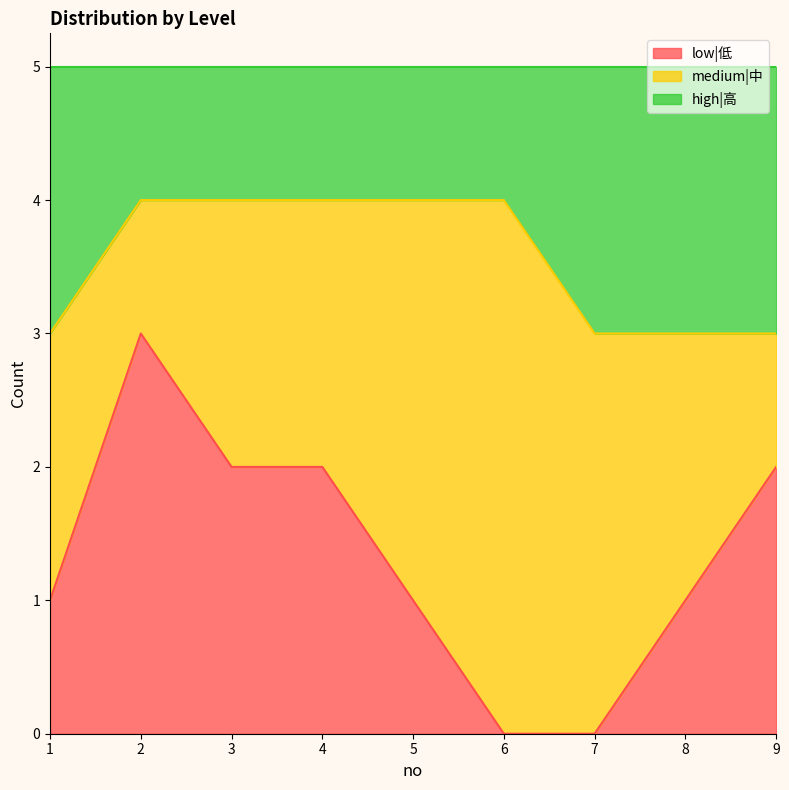

True or false: low|低 has more than 2 interior local peaks.

False